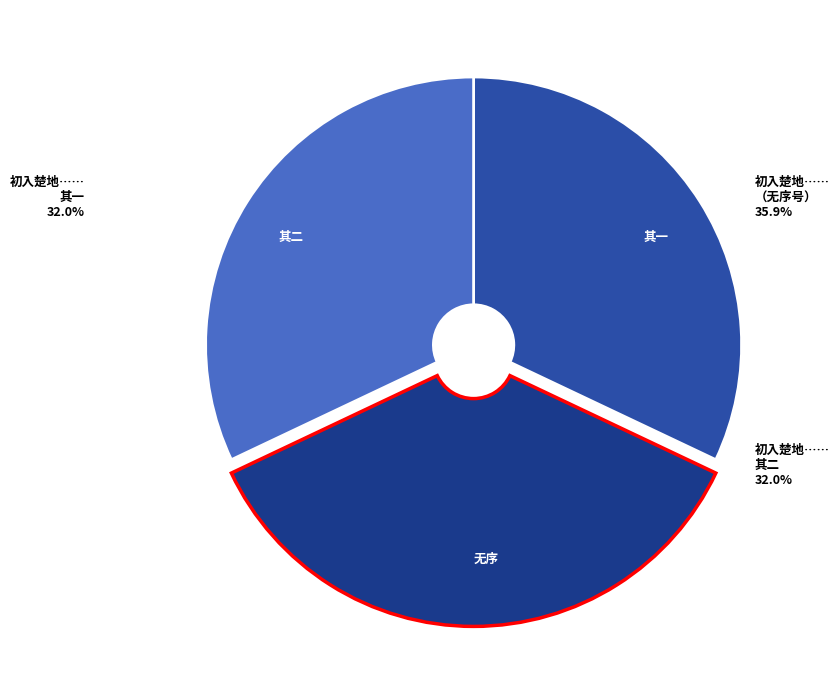

To the nearest percent, what is the difference between the 初入楚地韩先生有署中晓起襆被皆雪二绝见示戏赋詶之 其一 and 初入楚地韩先生有署中晓起襆被皆雪二绝见示戏赋詶之 slice percentages?

4%